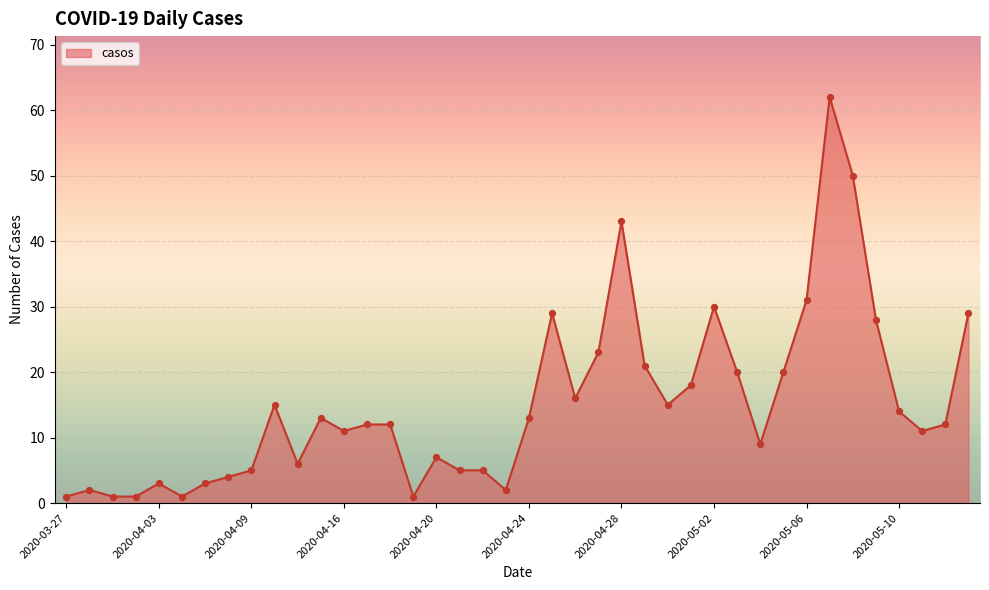

What is the maximum value shown in the chart?

62